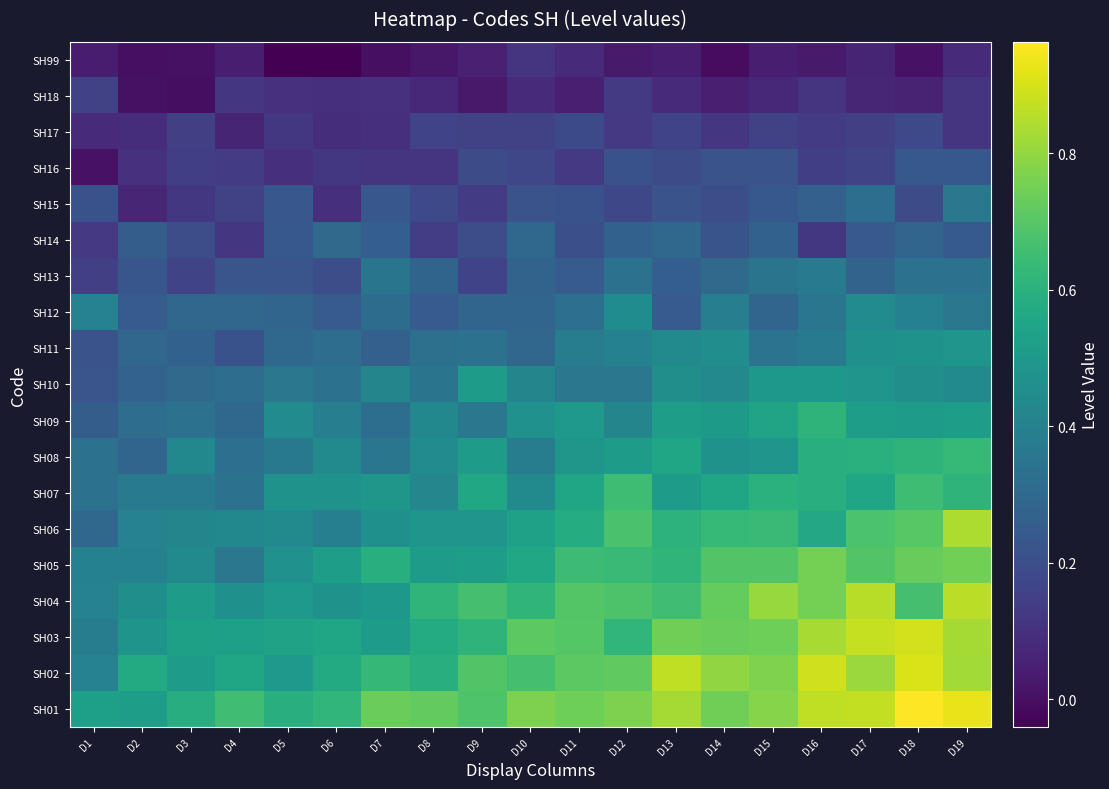

How many categories are shown in the chart?

19